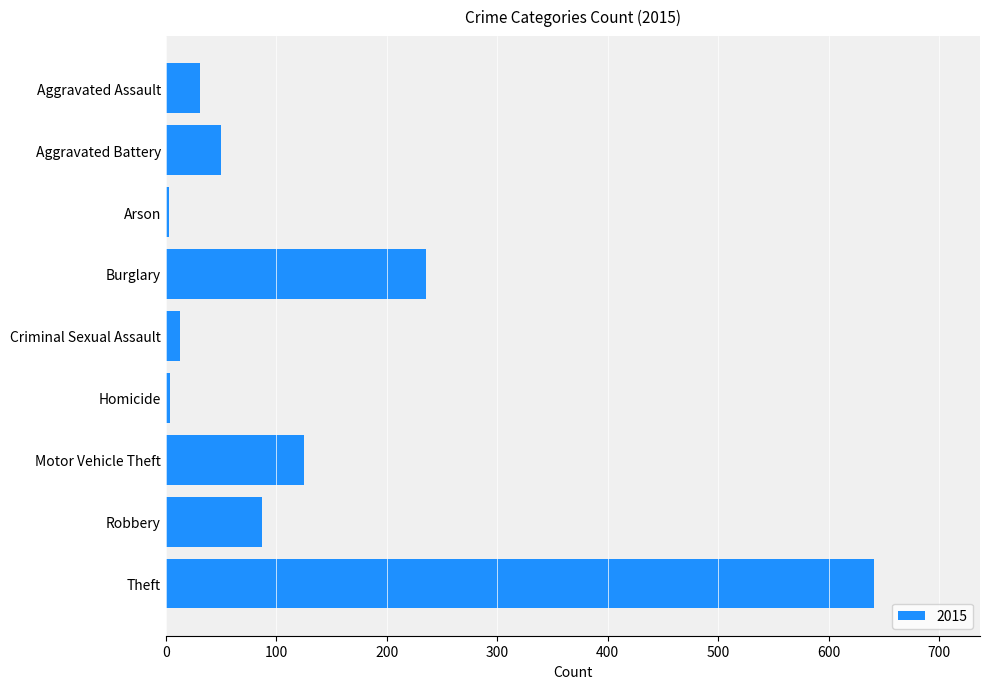

What is the difference between the values at Theft and Aggravated Battery?

591